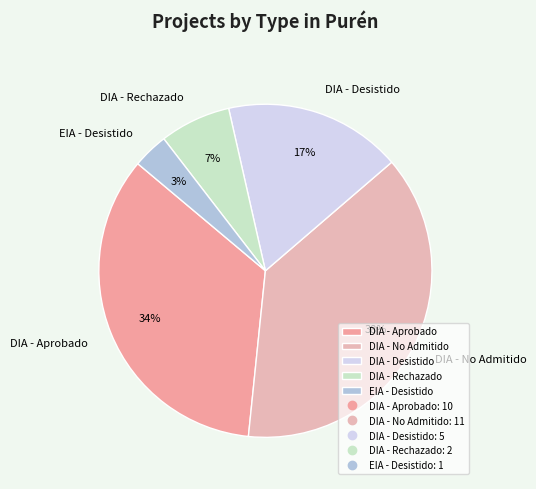

Approximately how many times larger is the value at DIA - Rechazado compared to DIA - Desistido?

0.4